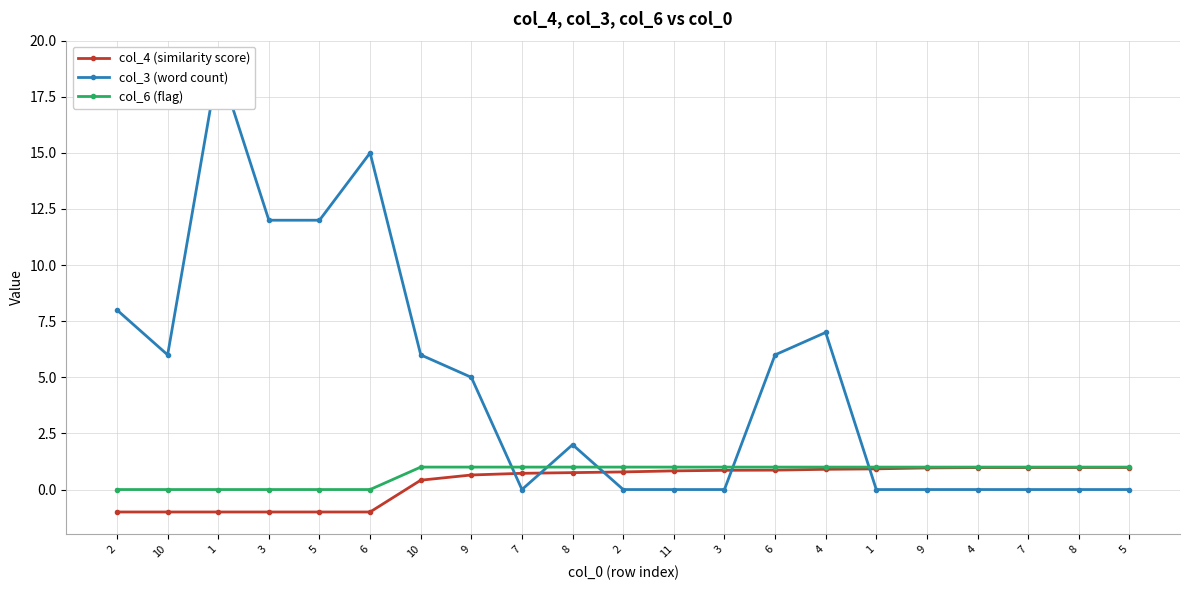

Reading left to right, list all the values displayed in this chart.

col_4 (similarity score): 2=-1.0	10=-1.0	1=-1.0	3=-1.0	5=-1.0	6=-1.0	10=0.4	9=0.6	7=0.7	8=0.8	2=0.8	11=0.8	3=0.9	6=0.9	4=0.9	1=0.9	9=1.0	4=1.0	7=1.0	8=1.0	5=1.0
col_3 (word count): 2=8.0	10=6.0	1=19.0	3=12.0	5=12.0	6=15.0	10=6.0	9=5.0	7=0.0	8=2.0	2=0.0	11=0.0	3=0.0	6=6.0	4=7.0	1=0.0	9=0.0	4=0.0	7=0.0	8=0.0	5=0.0
col_6 (flag): 2=0.0	10=0.0	1=0.0	3=0.0	5=0.0	6=0.0	10=1.0	9=1.0	7=1.0	8=1.0	2=1.0	11=1.0	3=1.0	6=1.0	4=1.0	1=1.0	9=1.0	4=1.0	7=1.0	8=1.0	5=1.0